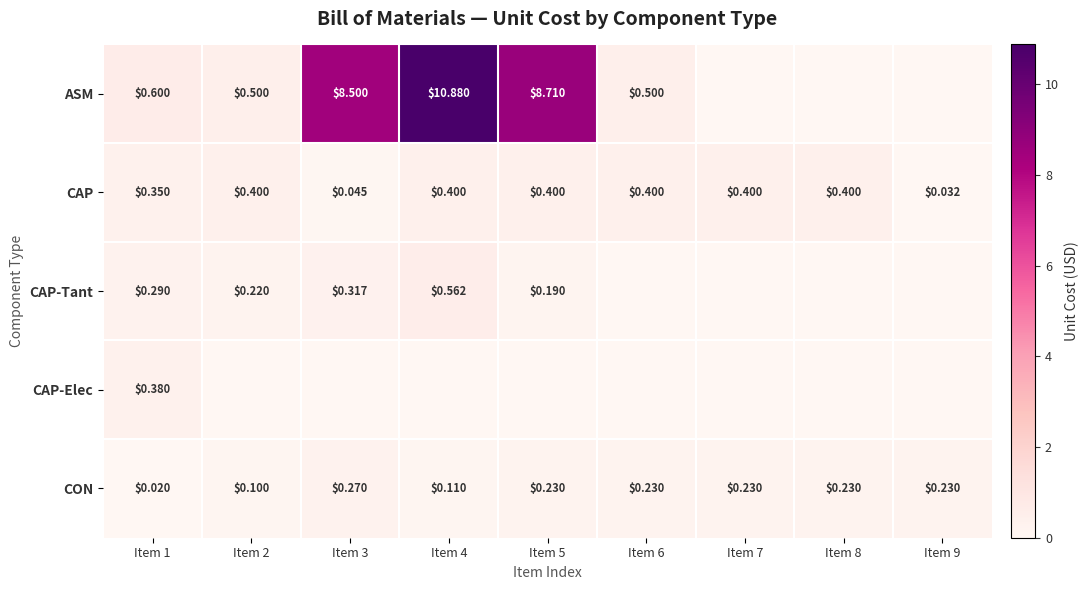

Is the value of ASM at Item 2 greater than the value of CAP at Item 2?

Yes